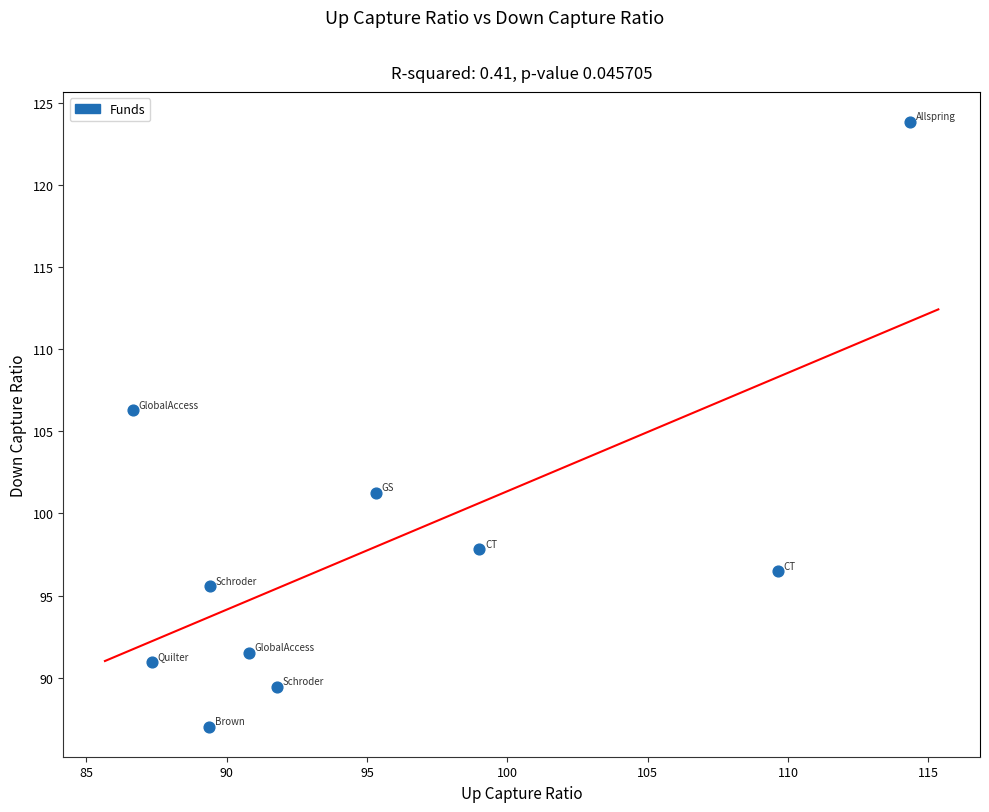

What is the average X value?

95.4